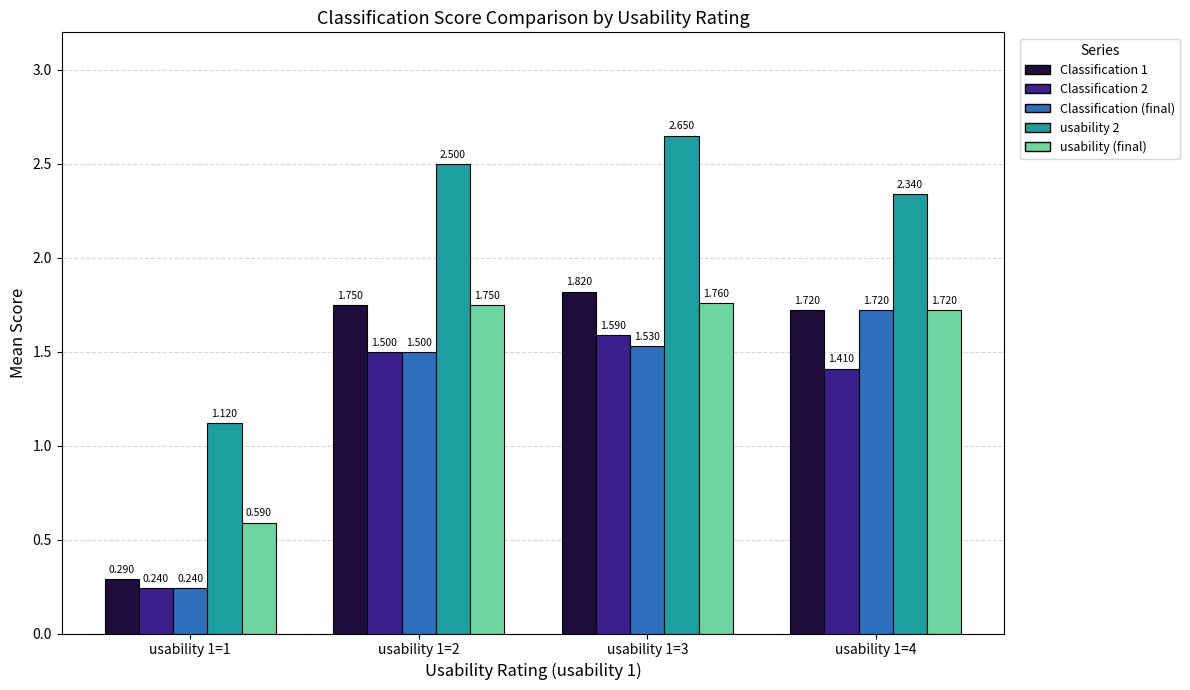

Is the value of usability 2 at usability 1=3 greater than the value of Classification 1 at usability 1=3?

Yes